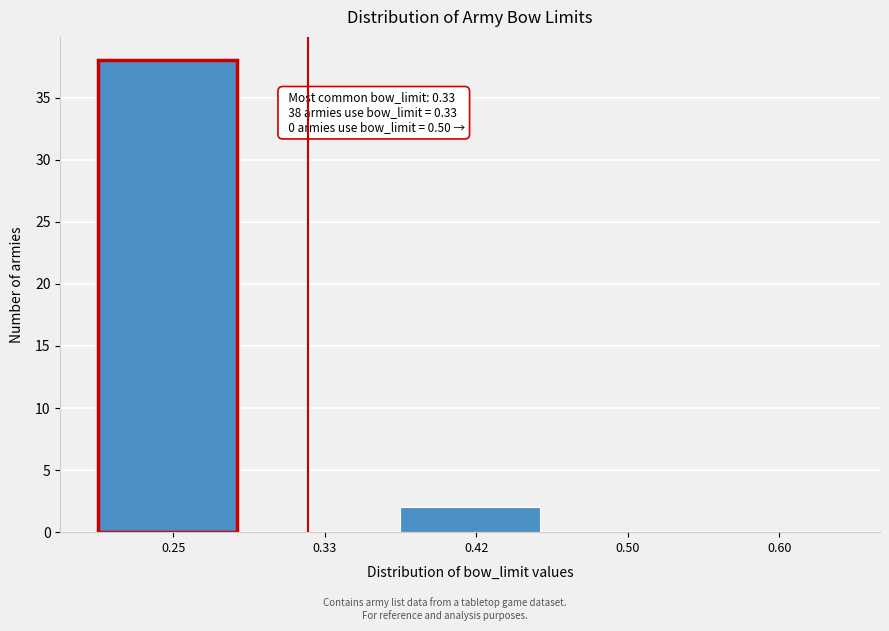

Reading left to right, list all the values displayed in this chart.

0.25=38	0.33=0	0.42=2	0.50=0	0.60=0